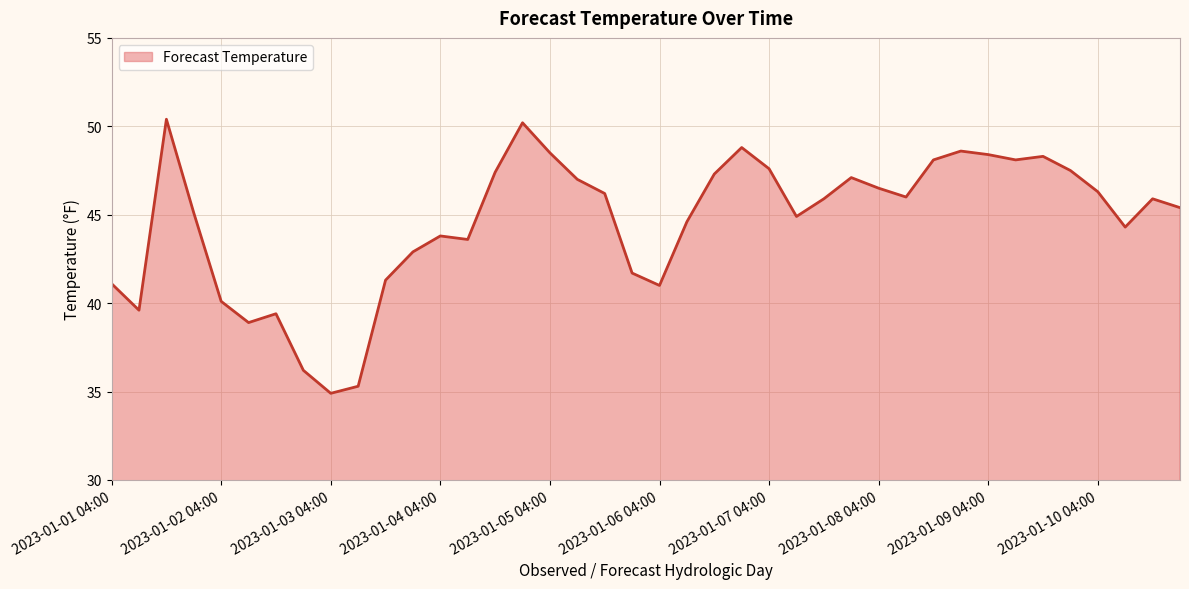

What is the smallest value displayed?

34.9